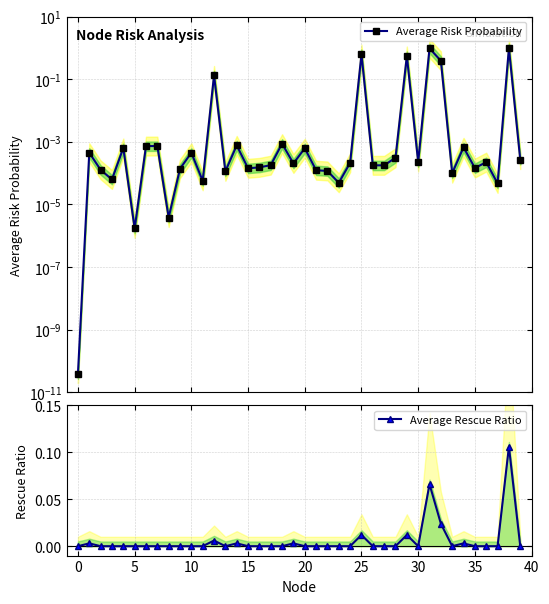

Between 19 and 27, which is larger?

19